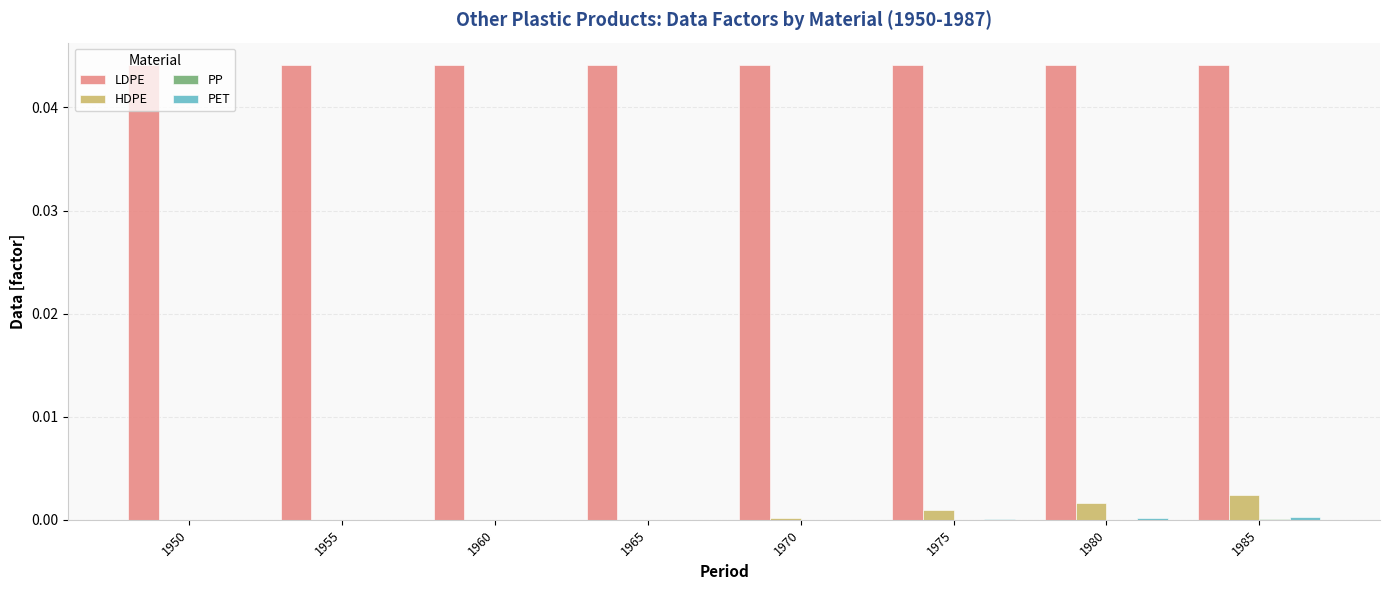

Which series has the largest total across all categories?

LDPE